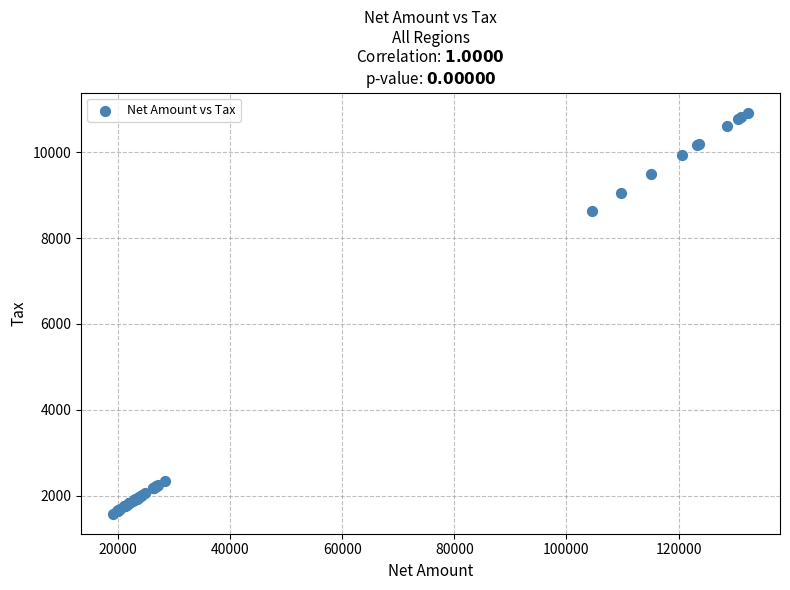

What Y value in the scatter plot is closest to 6249?

8630.5